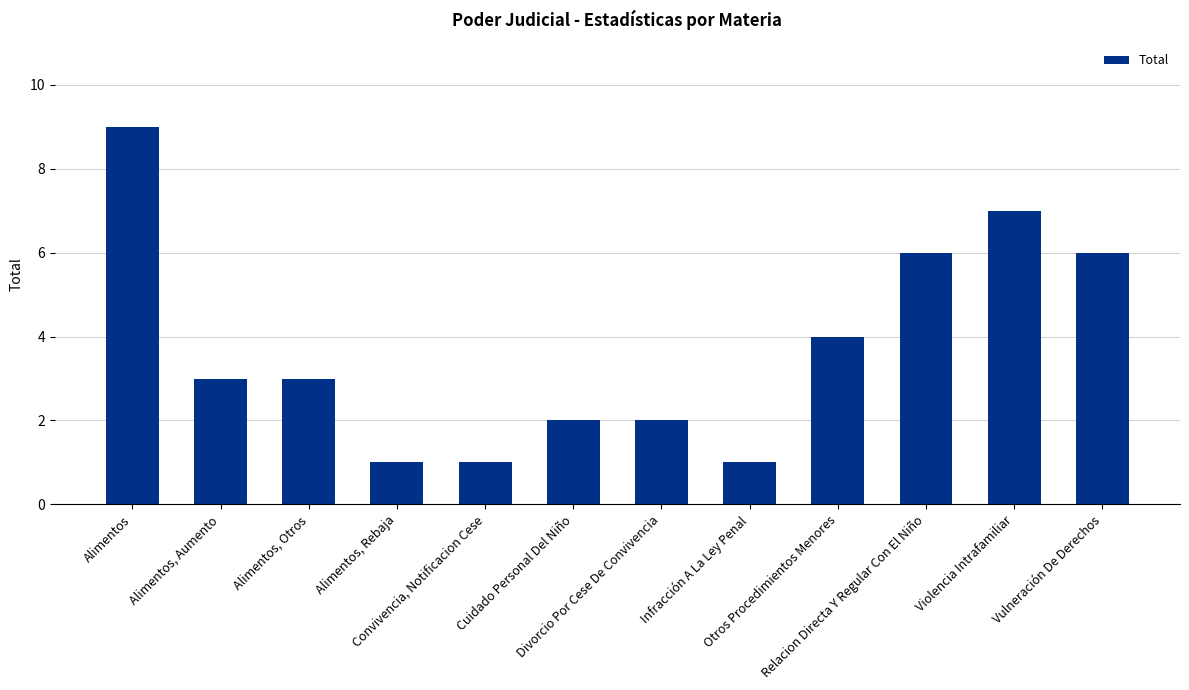

Is it true that the value at Alimentos is 5?

False